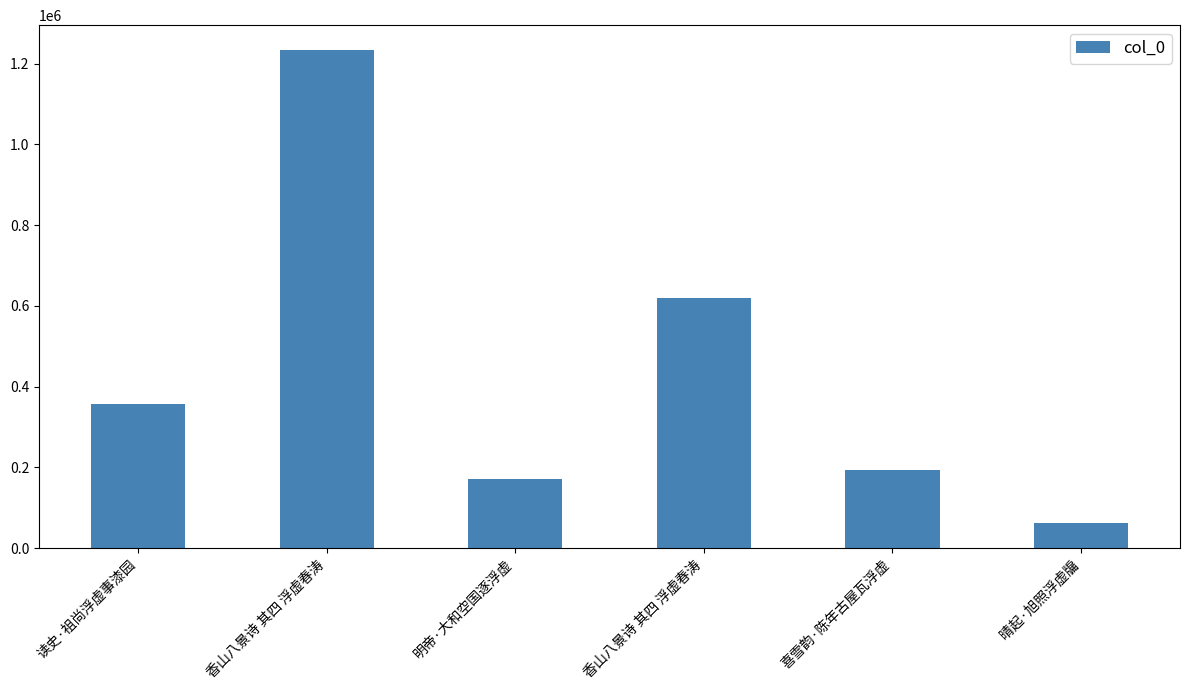

List the labels in order of value, smallest first.

晴起·旭照浮虚牖, 明帝·大和空国逐浮虚, 喜雪韵·陈年古屋瓦浮虚, 读史·祖尚浮虚事漆园, 香山八景诗 其四 浮虚春涛, 香山八景诗 其四 浮虚春涛